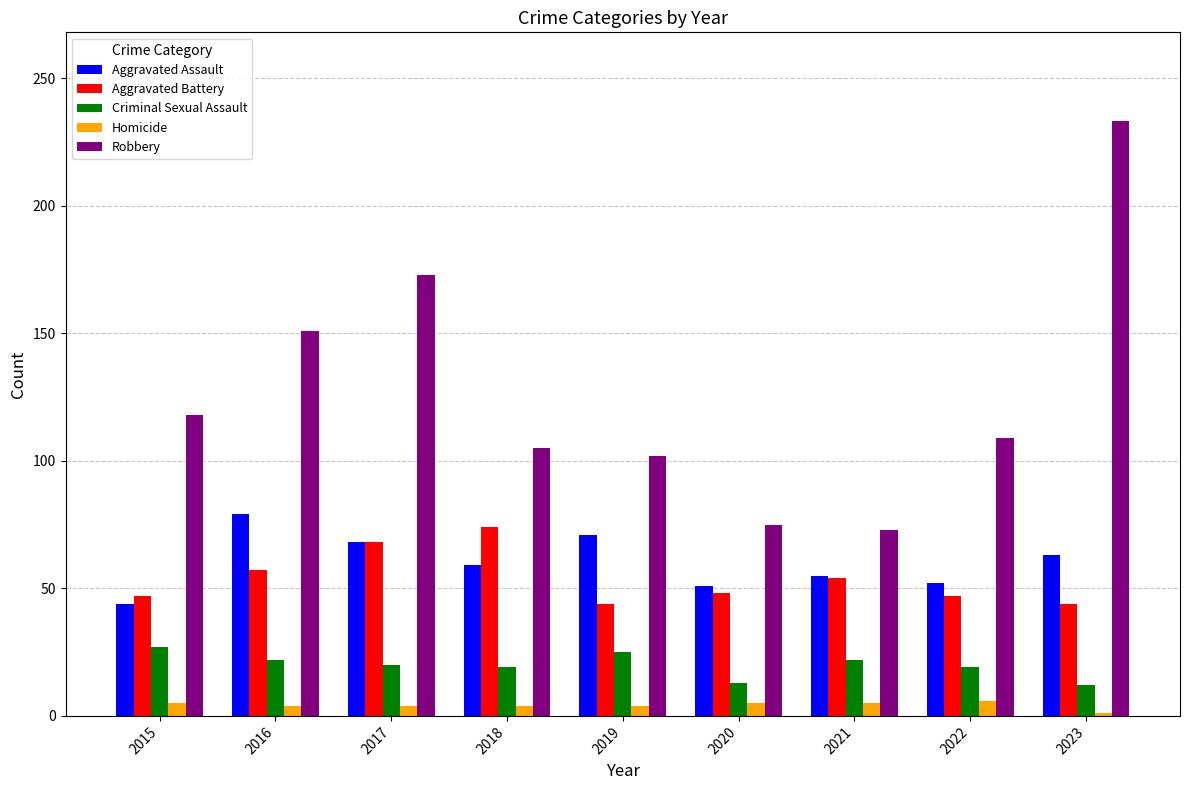

What are all the series names shown in the legend?

Aggravated Assault, Aggravated Battery, Criminal Sexual Assault, Homicide, Robbery